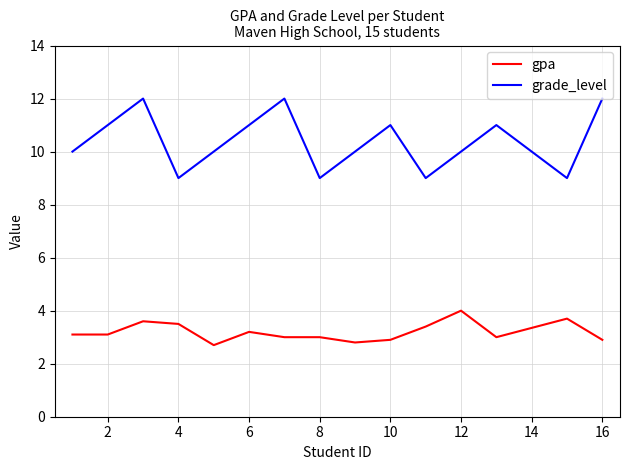

True or false: gpa and grade_level cross at least once.

False